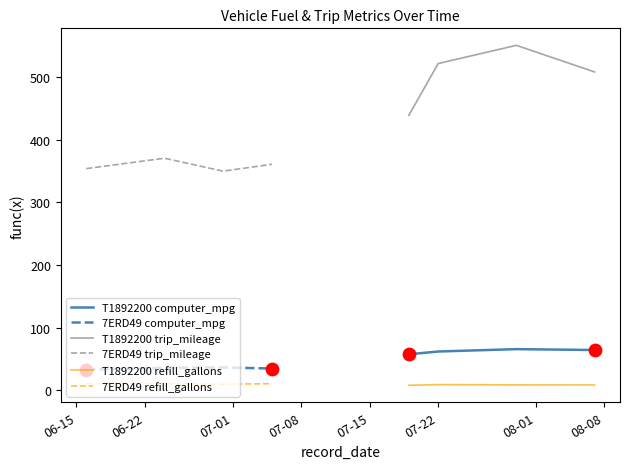

True or false: T1892200 refill_gallons and T1892200 trip_mileage cross at least once.

False